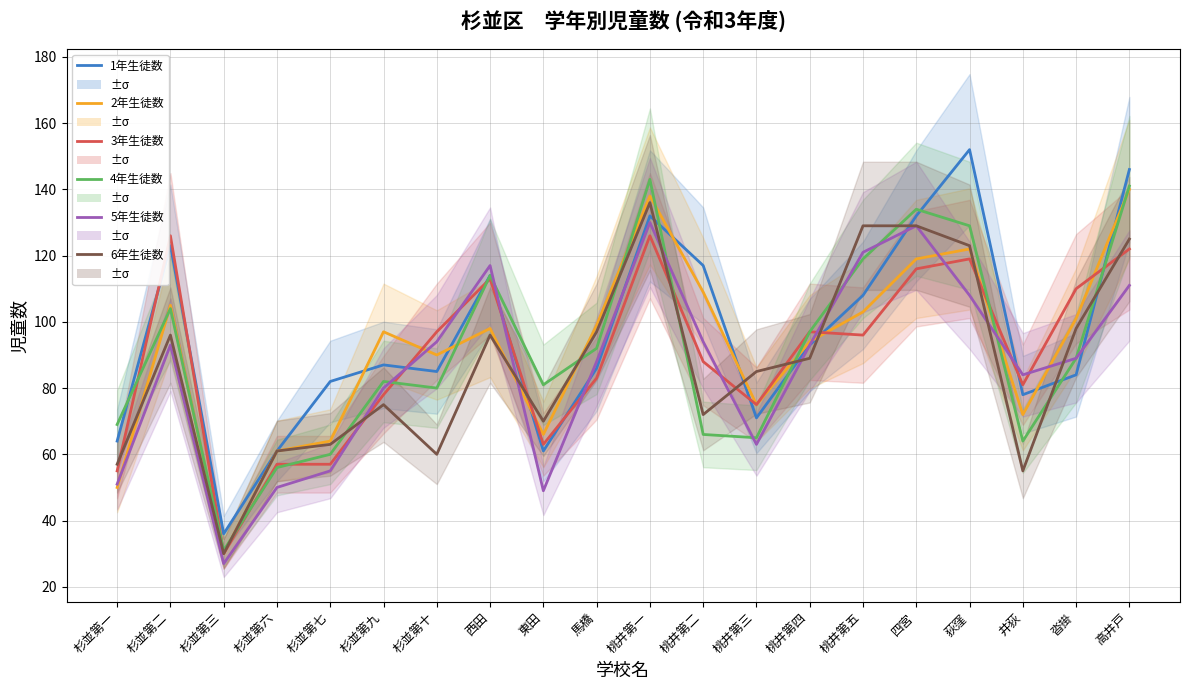

Which series ends up on top after the final intersection of 6年生徒数 and 1年生徒数?

1年生徒数